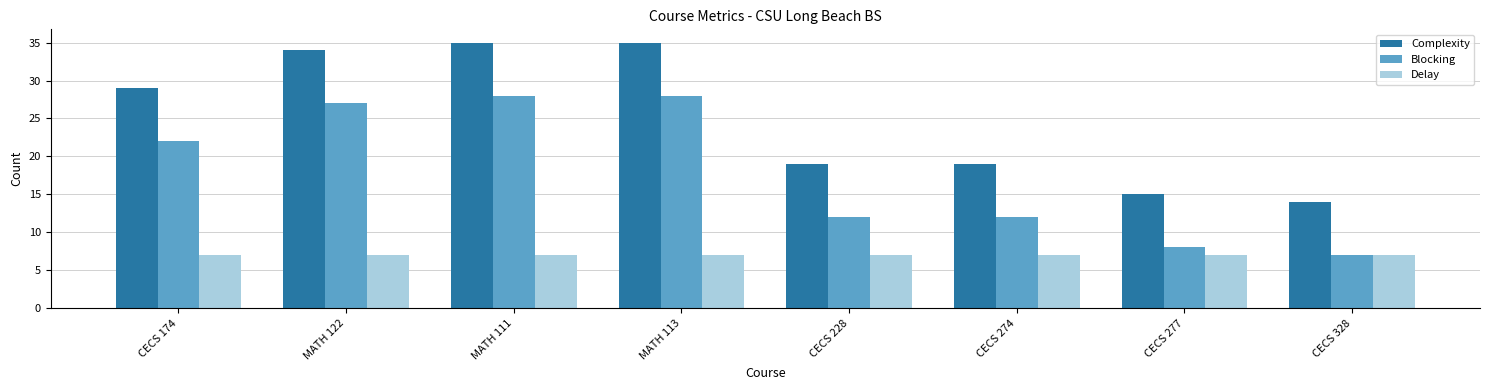

What is the spread (max minus min) of values at CECS 328?

7